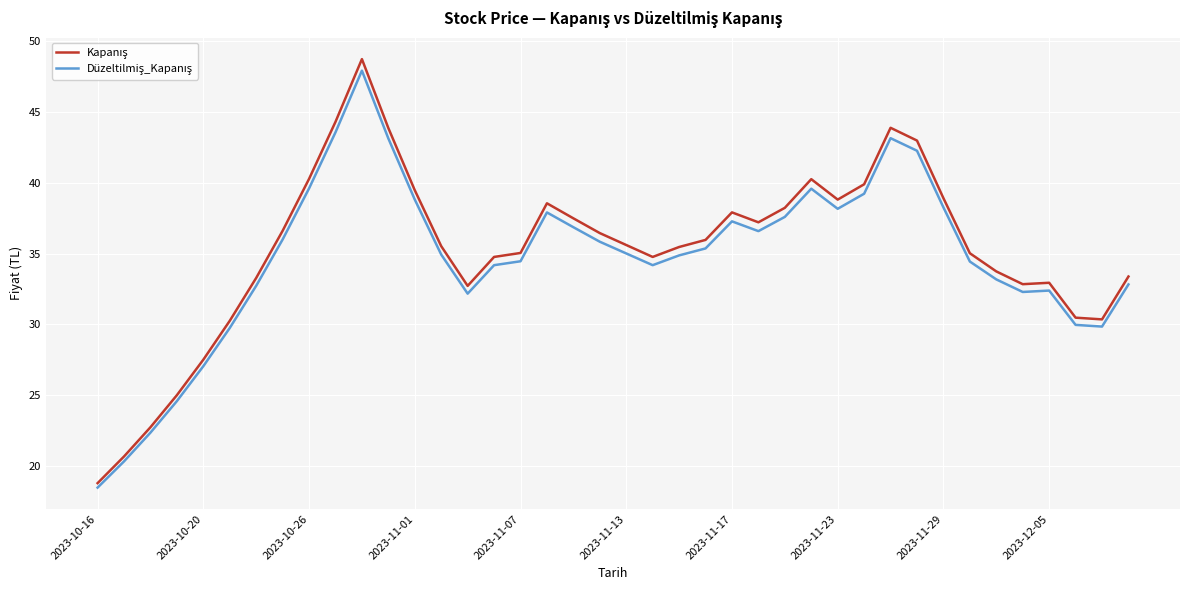

What is the maximum value shown in the chart?

48.7